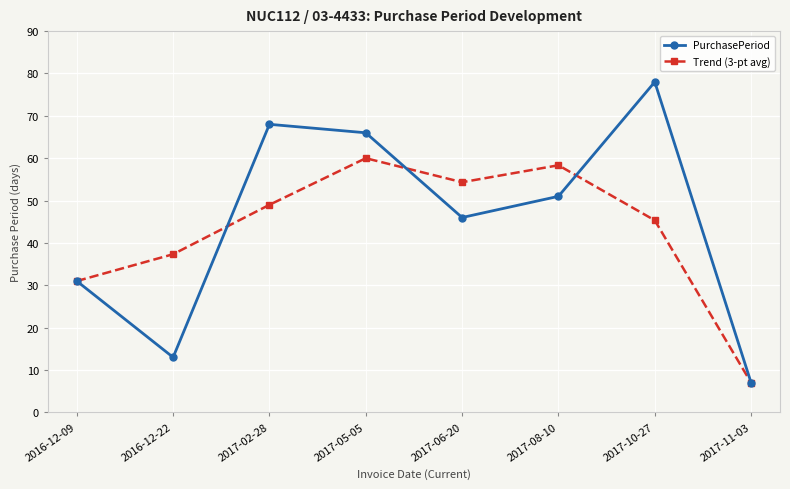

What is the sum of the PurchasePeriod values at 2016-12-09 and 2017-05-05?

97.0